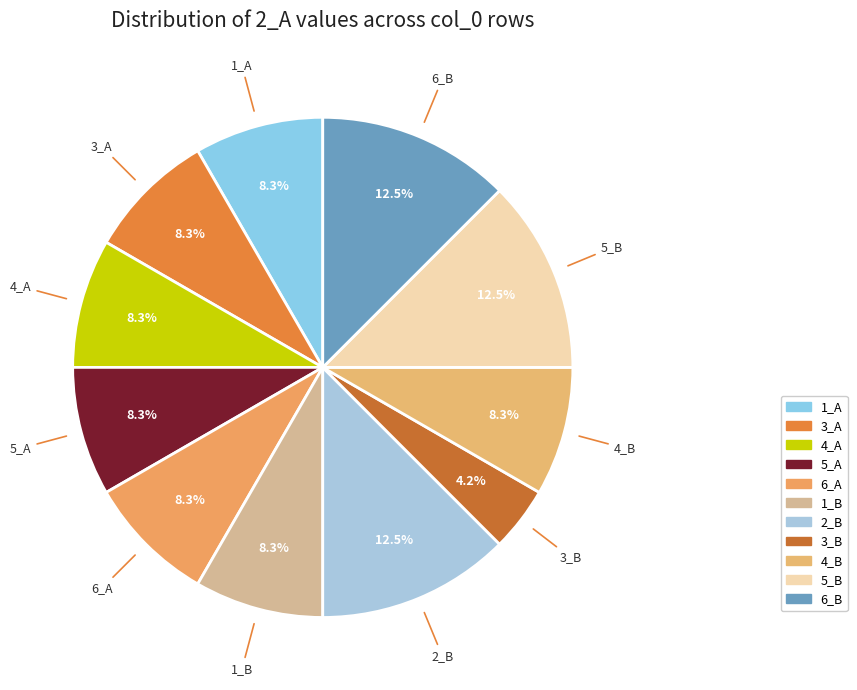

Which category has the smallest portion of the pie?

3_B